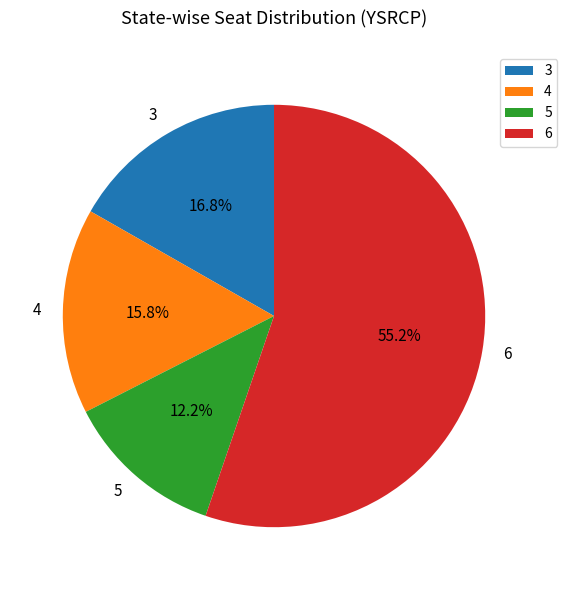

To the nearest percent, what is the difference between the largest and smallest slice percentages?

43%